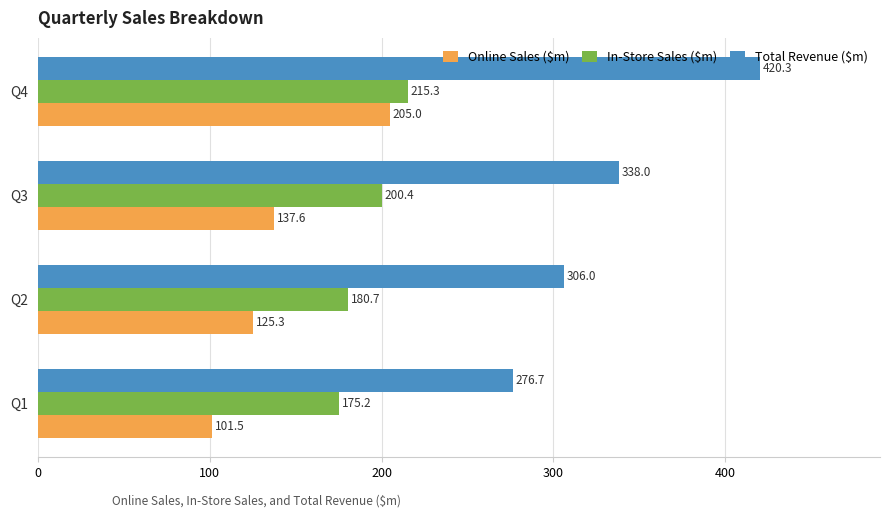

What is the sum of all Online Sales ($m) values?

569.4